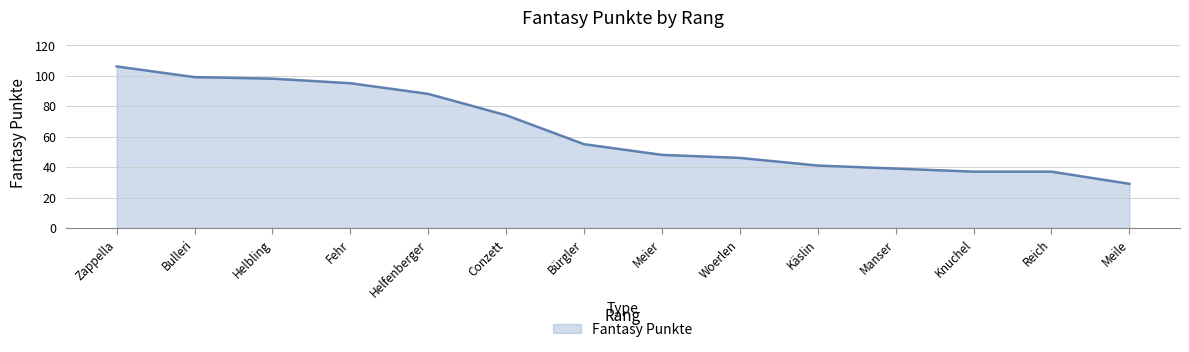

What is the ratio of the value at Fehr to the value at Manser?

2.4